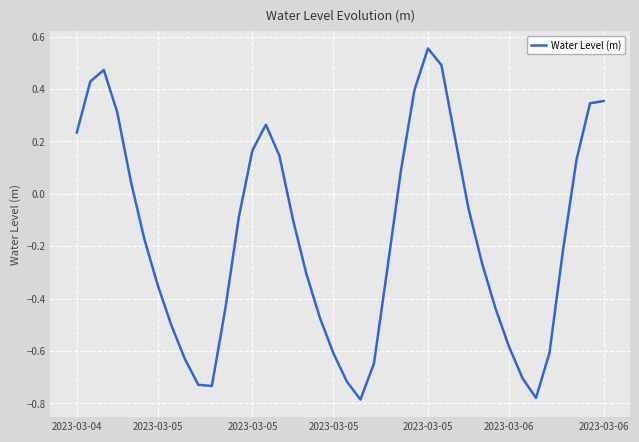

How many values are below 0?

24